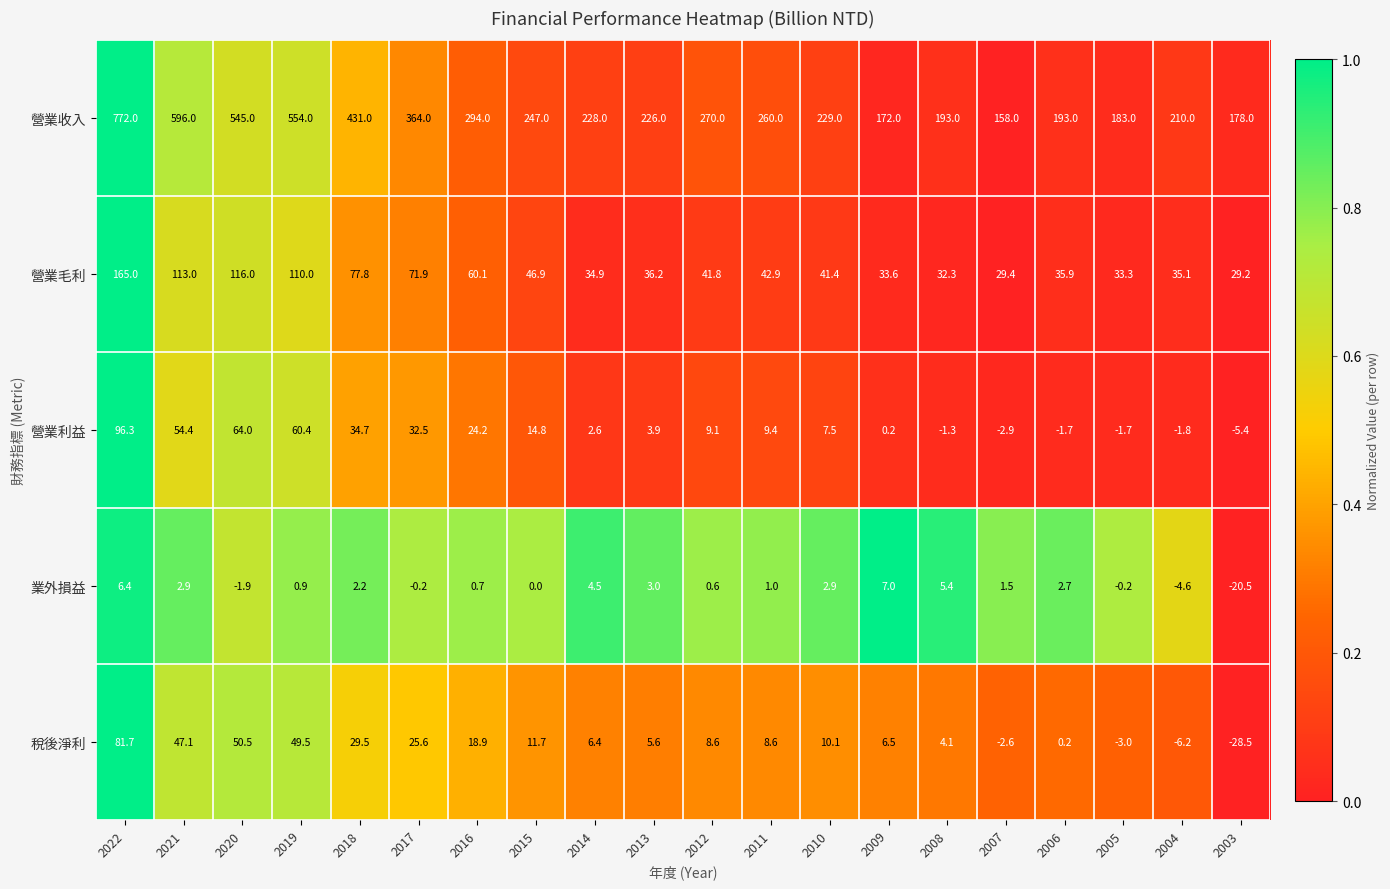

At which category does the chart reach its minimum across all series?

2003